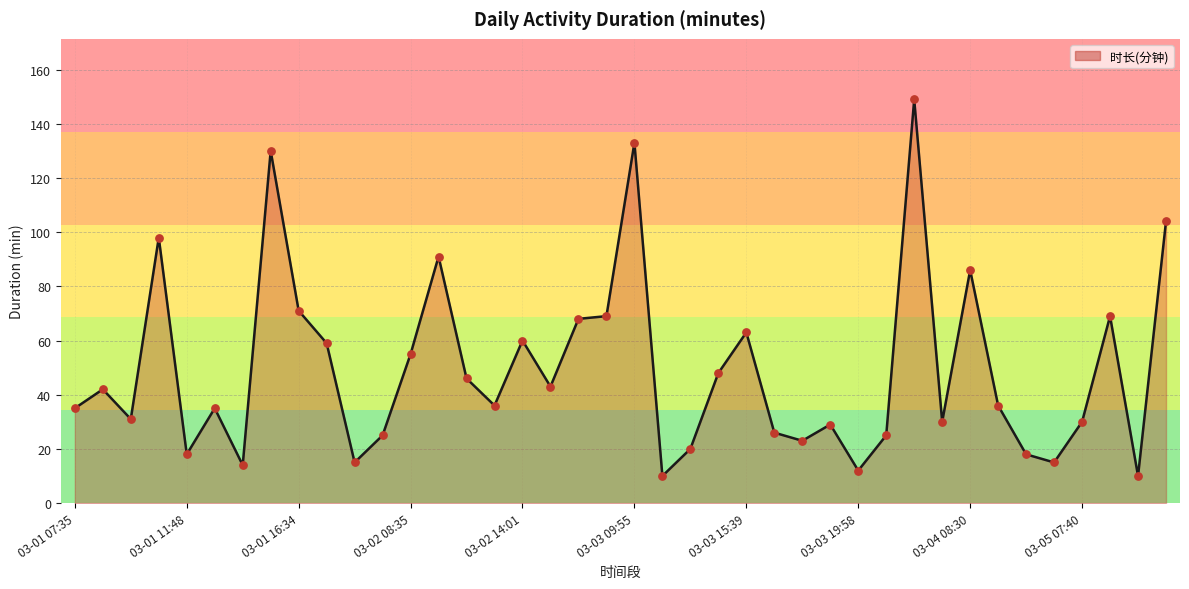

What is the difference between the maximum and minimum values?

139